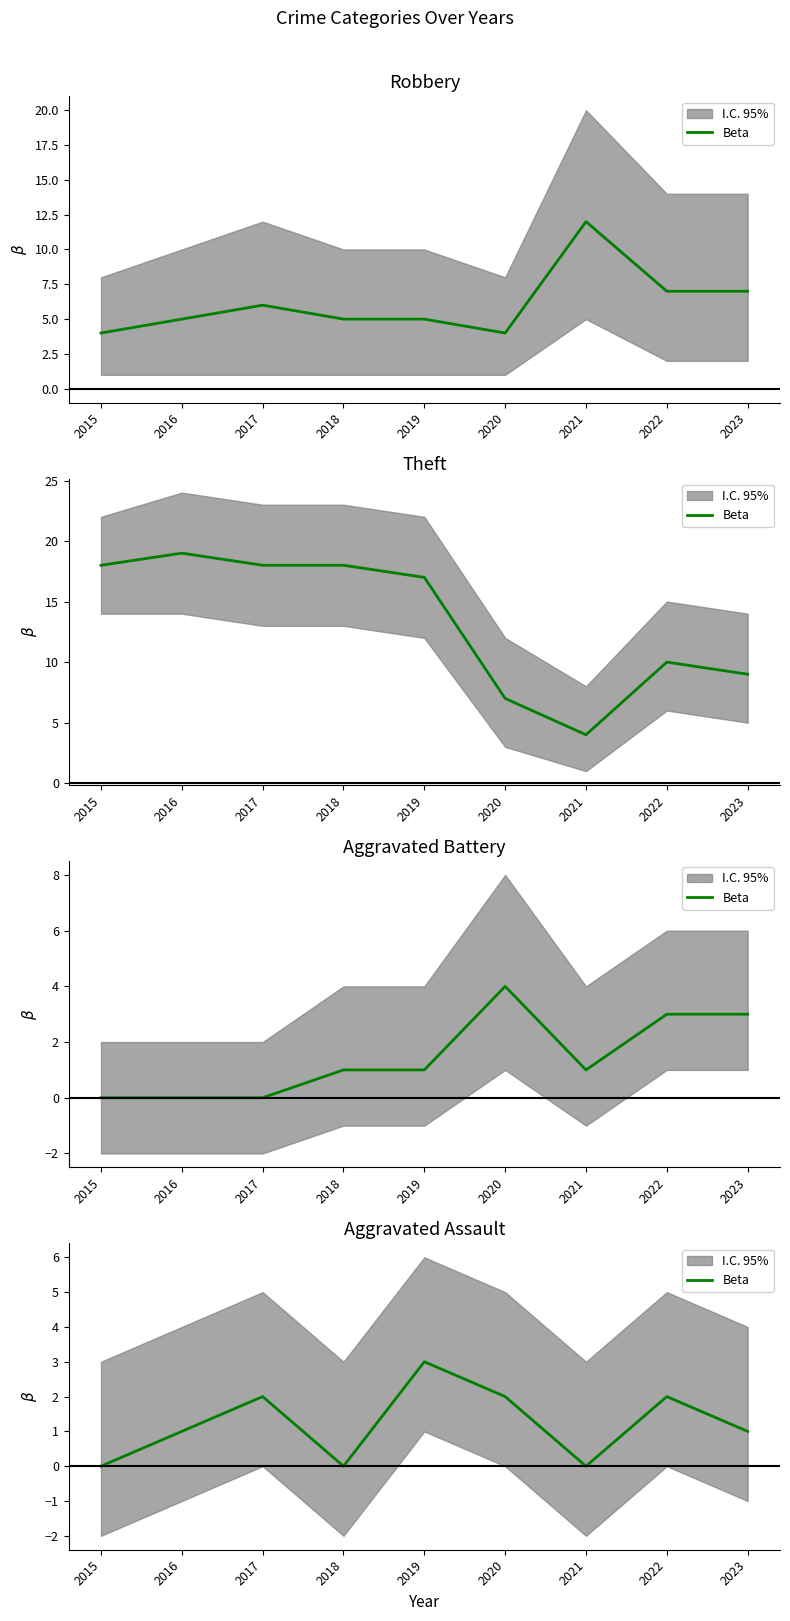

What is the difference between the second highest and minimum values?

2